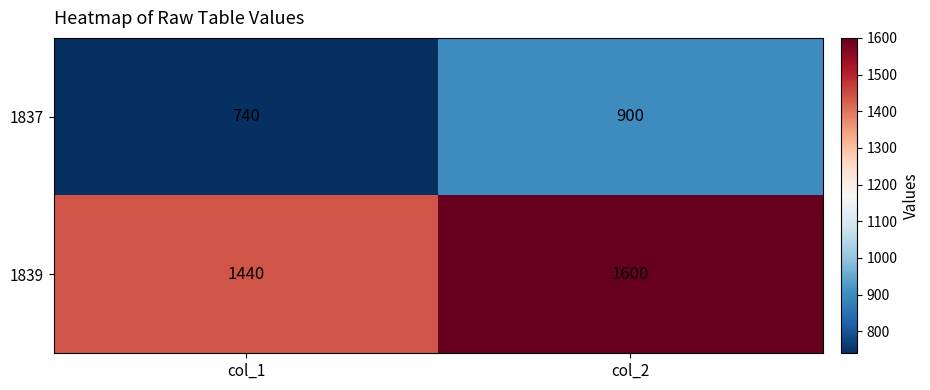

What is the difference between the 1839 values at col_2 and col_1?

160